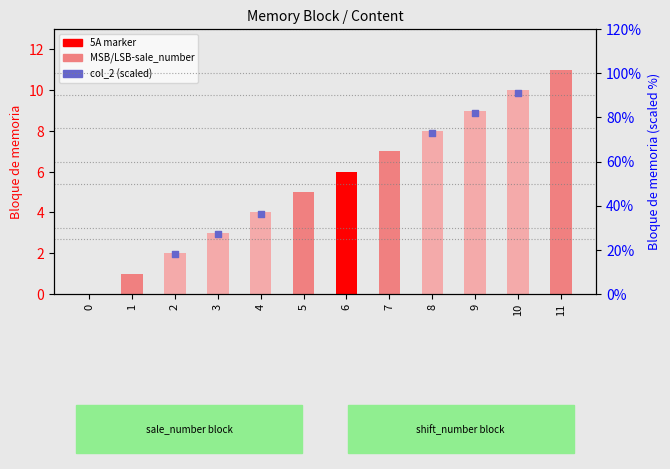

What is the ratio of the value at 5 to the value at 4?

1.2